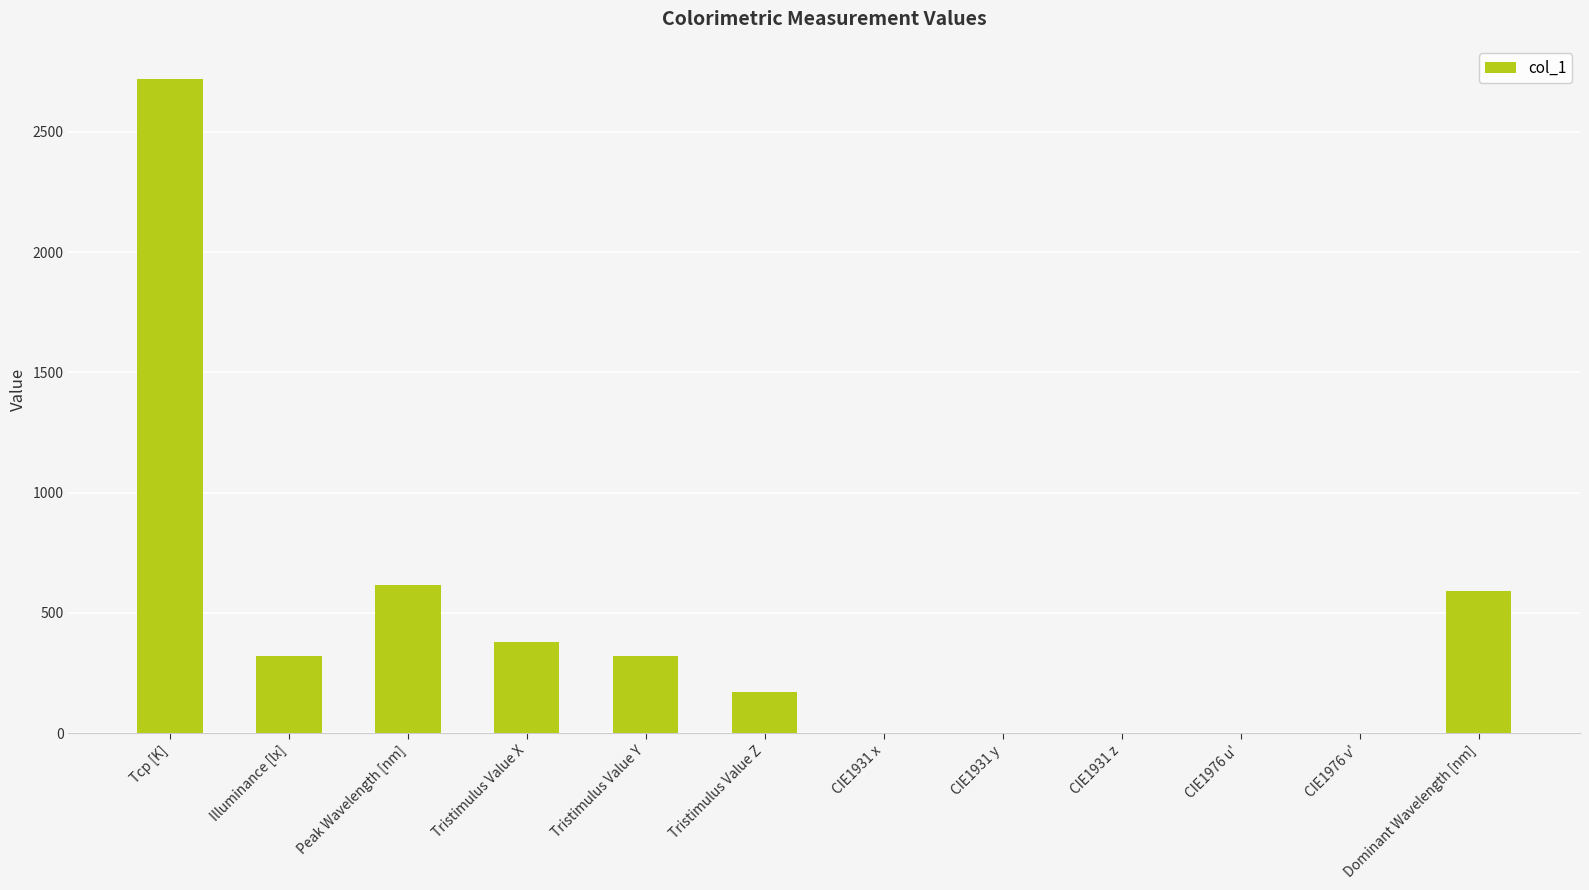

What is the sum of the values at Illuminance [lx] and CIE1931 x?

323.4